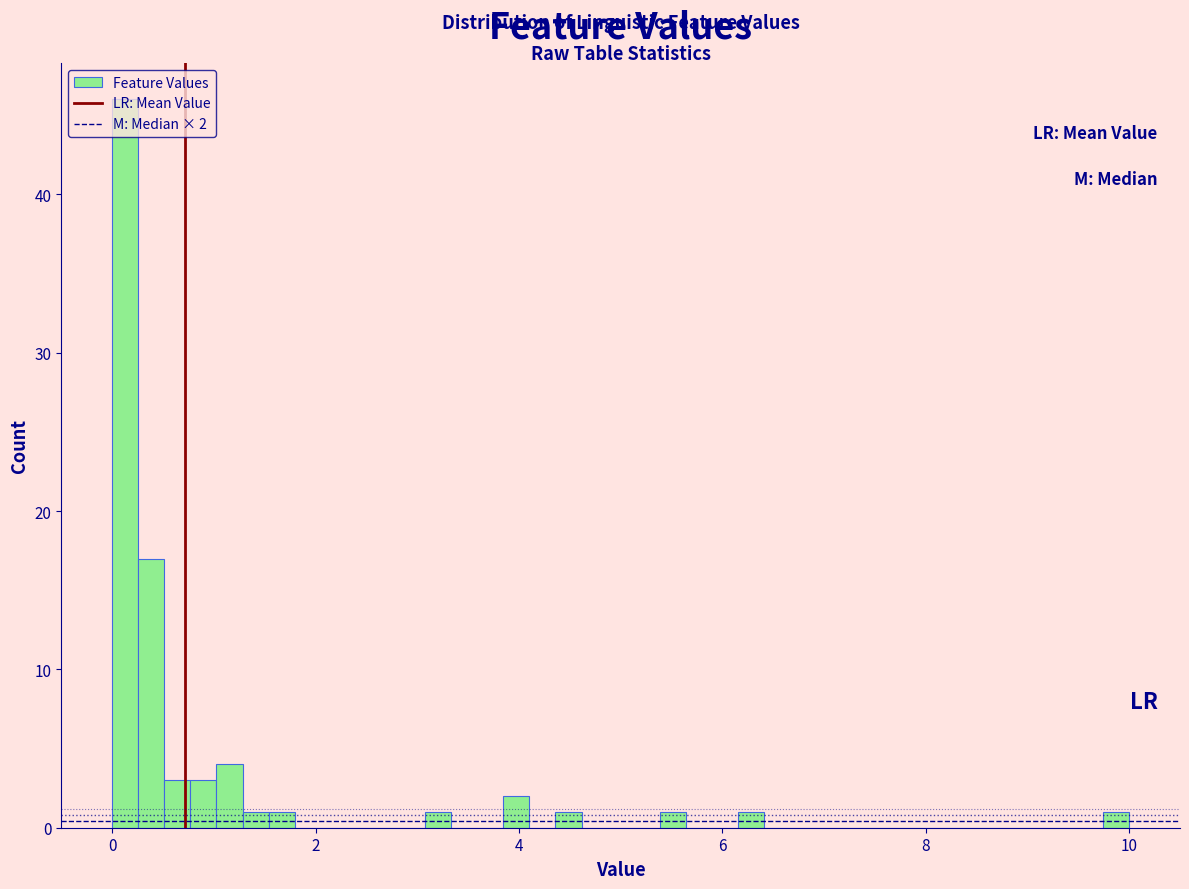

Around what value on the x-axis is the tallest bar? Give the approximate position of its centre, as read against the axis.

0.2